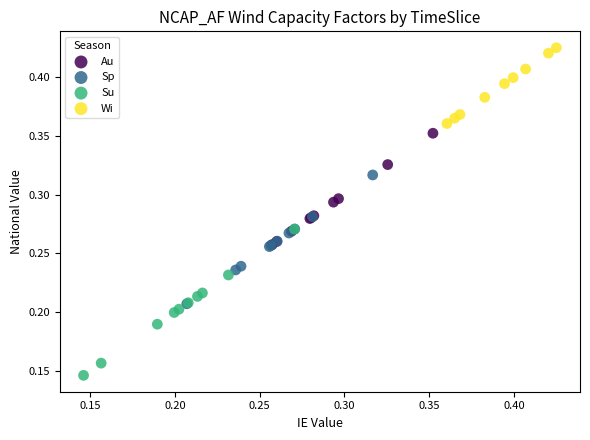

Which series reaches the maximum Y coordinate?

Wi